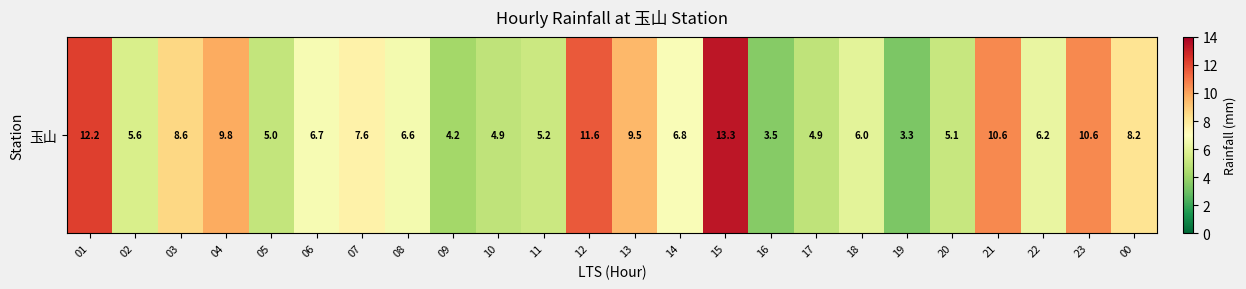

Reading left to right, list all the values displayed in this chart.

12.2	5.6	8.6	9.8	5.0	6.7	7.6	6.6	4.2	4.9	5.2	11.6	9.5	6.8	13.3	3.5	4.9	6.0	3.3	5.1	10.6	6.2	10.6	8.2